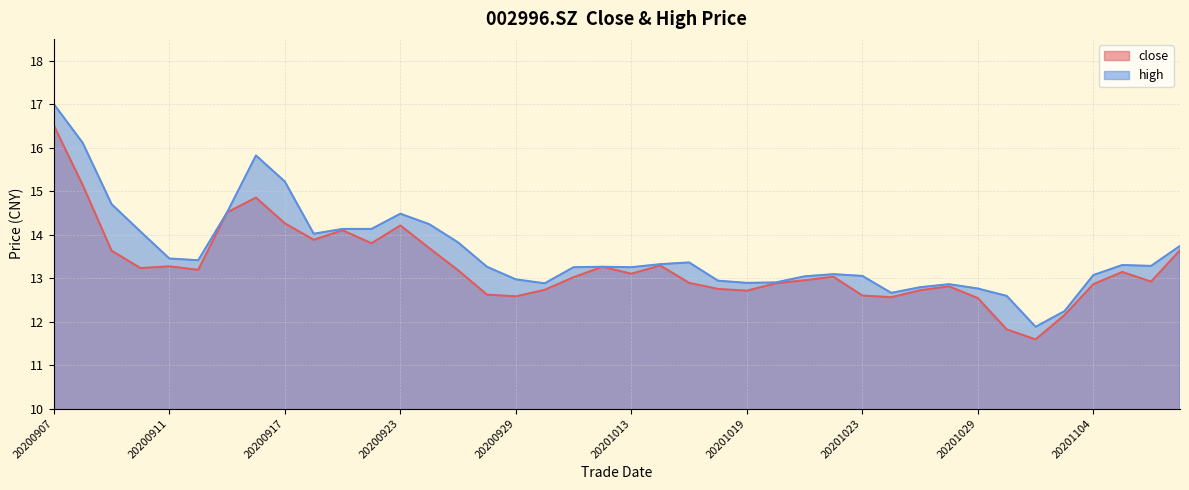

True or false: close and high cross at least once.

False